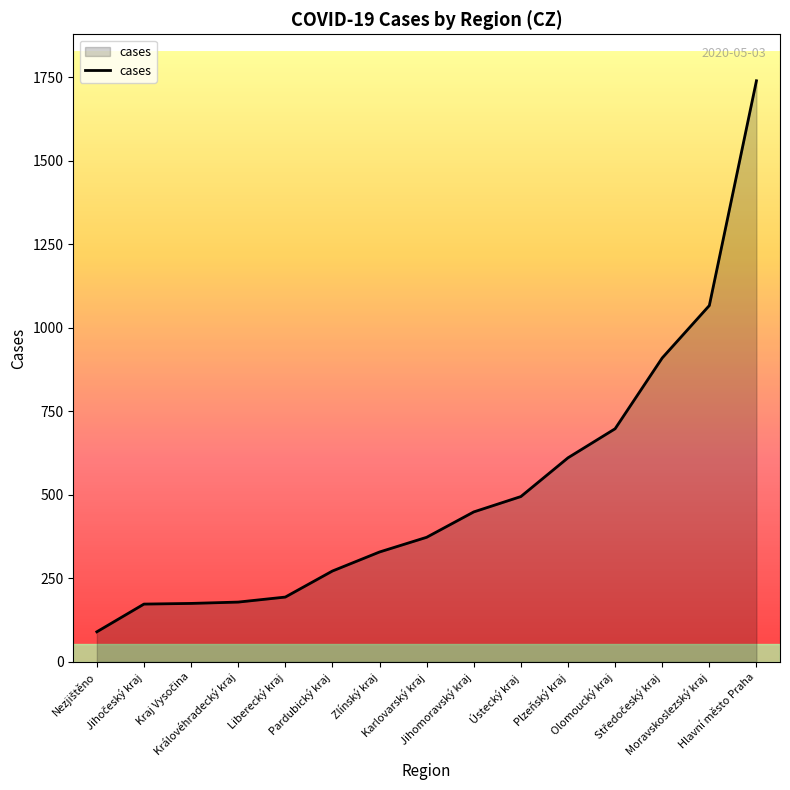

True or false: the data shows 495 at Ústecký kraj.

True